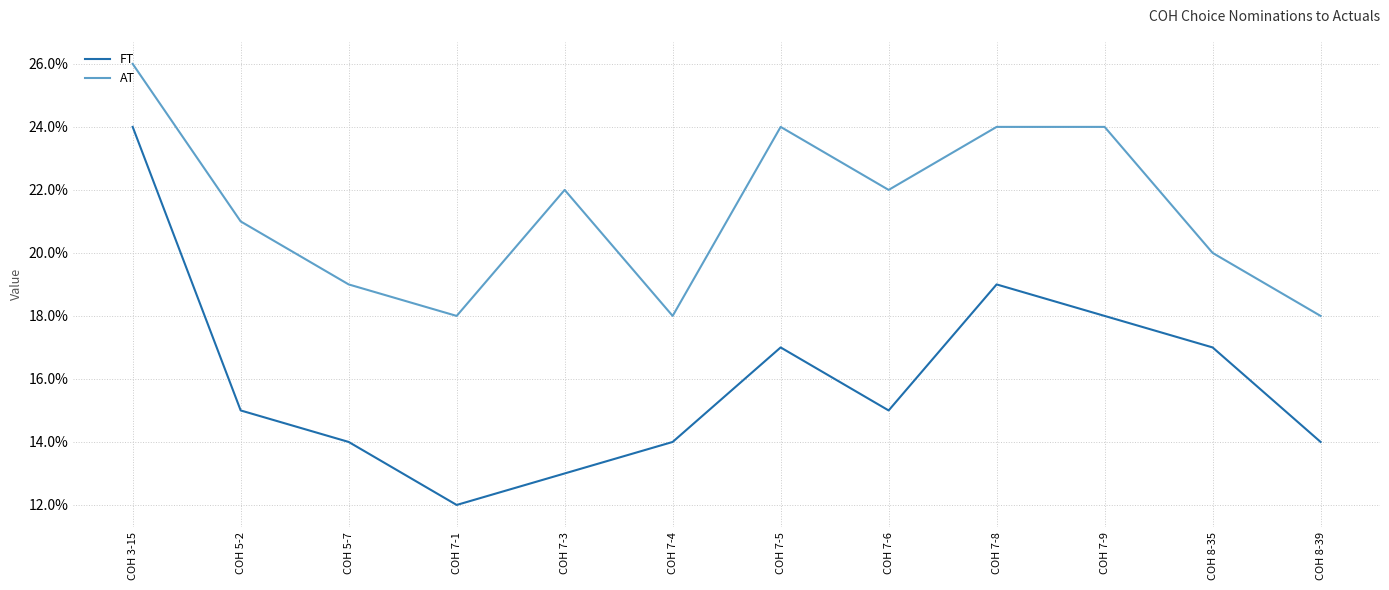

The value of FT at COH 5-7 is 14. True or false?

True